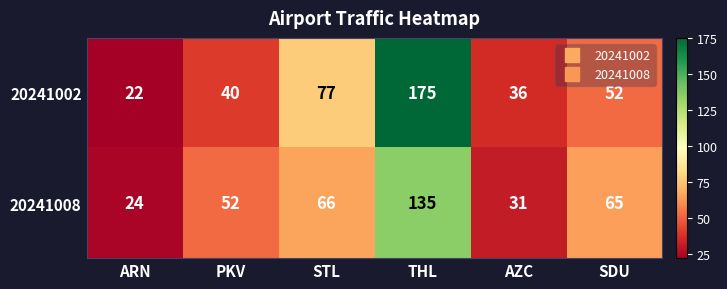

What is the difference between the highest and lowest values at AZC?

5